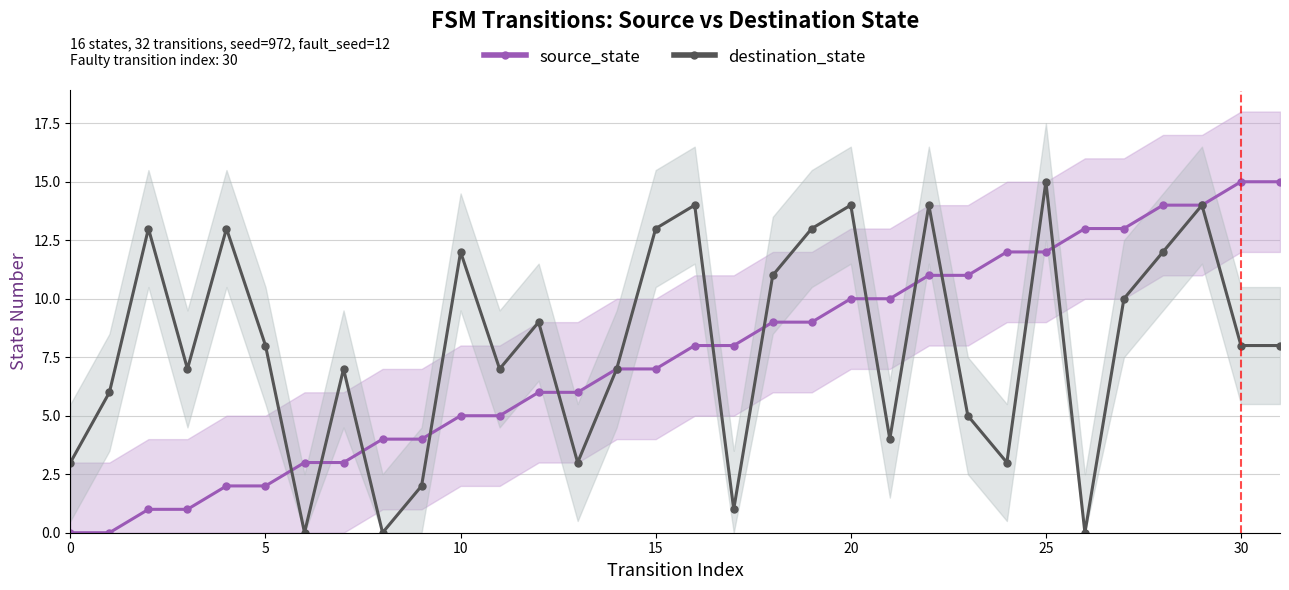

What are all the series names shown in the legend?

source_state, destination_state